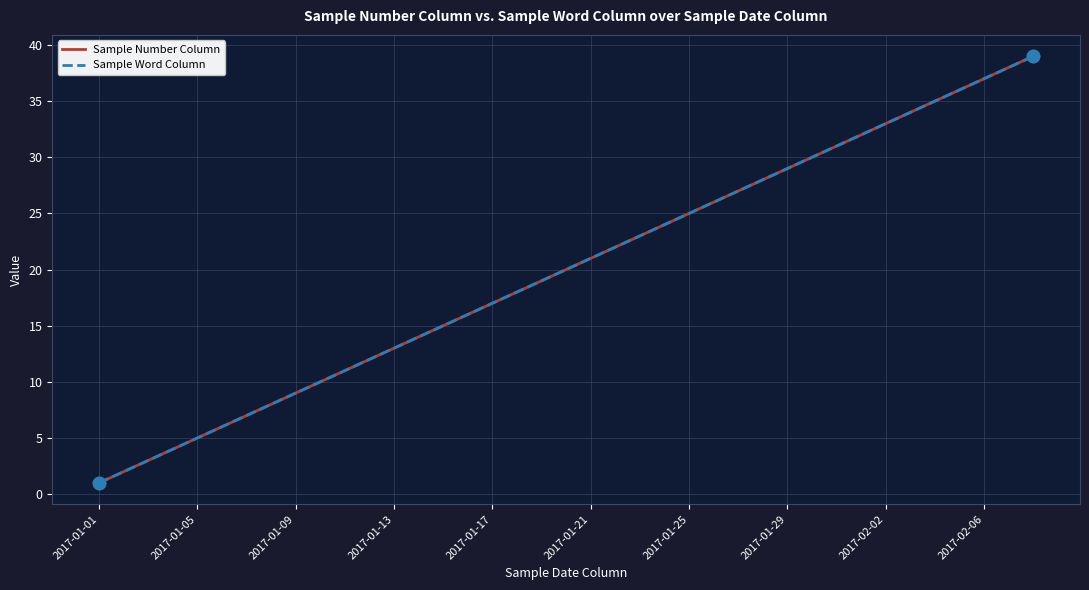

Is this an area chart (filled region under the line)?

No